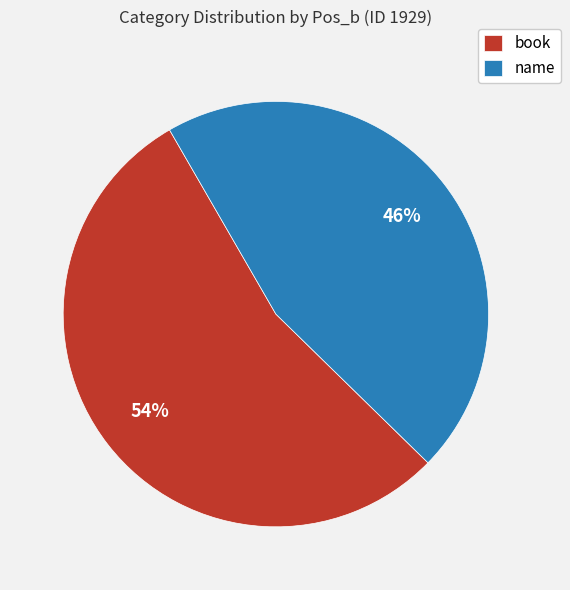

How many segments does this pie chart have?

2